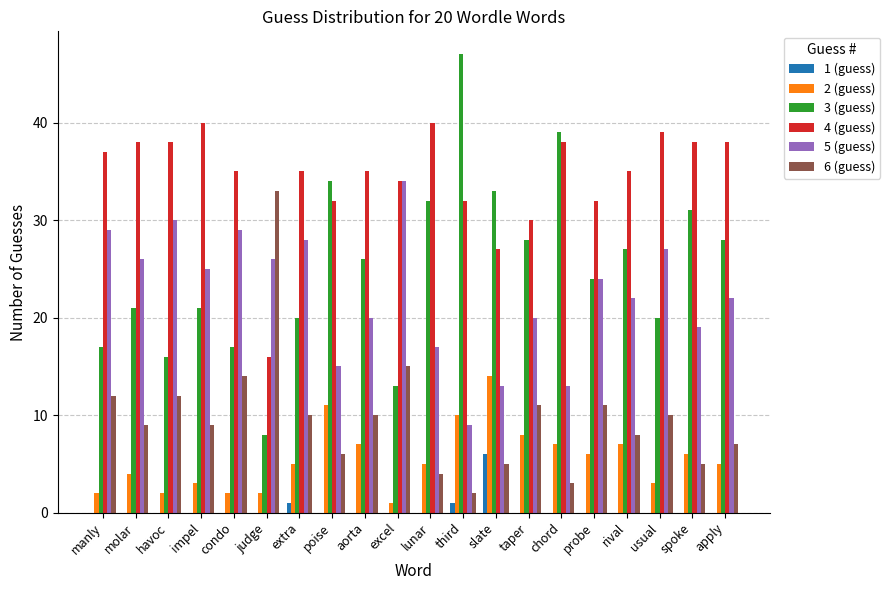

The 6 (guess) series shows 6 at poise. True or false?

True